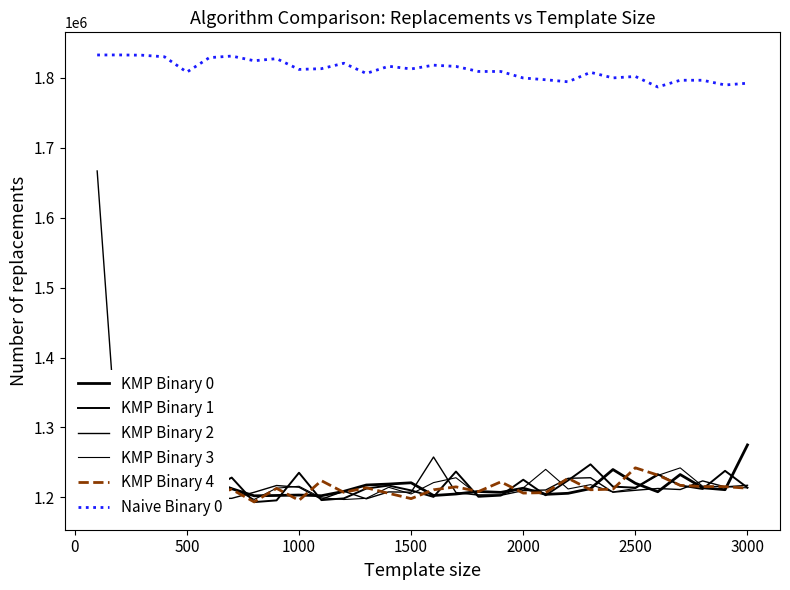

What is the minimum value for Naive Binary 0?

1786721